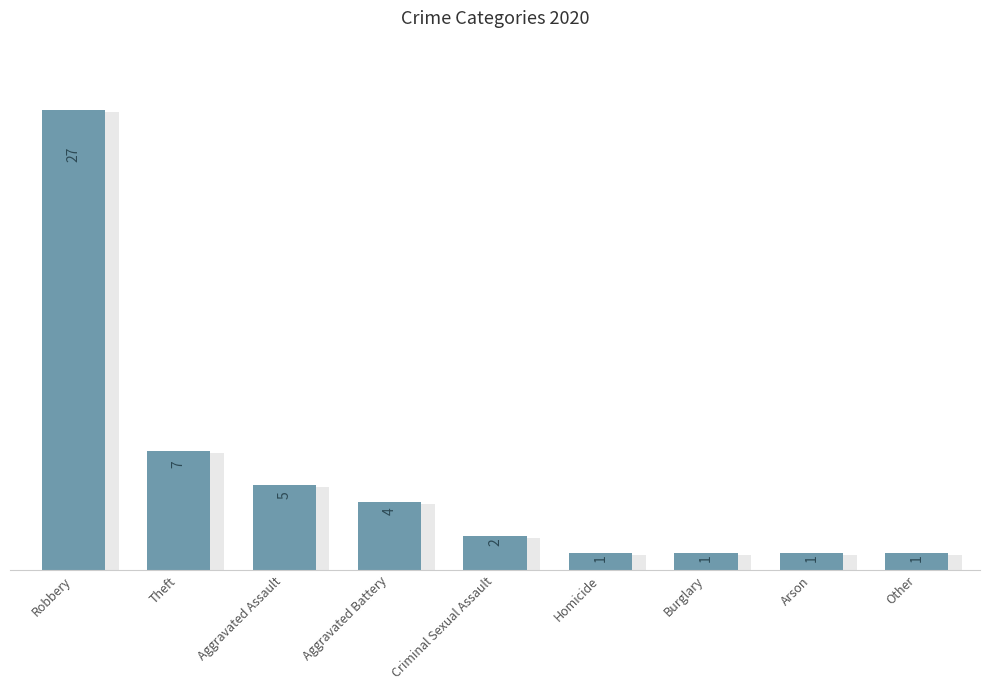

What position from the left is Homicide?

6